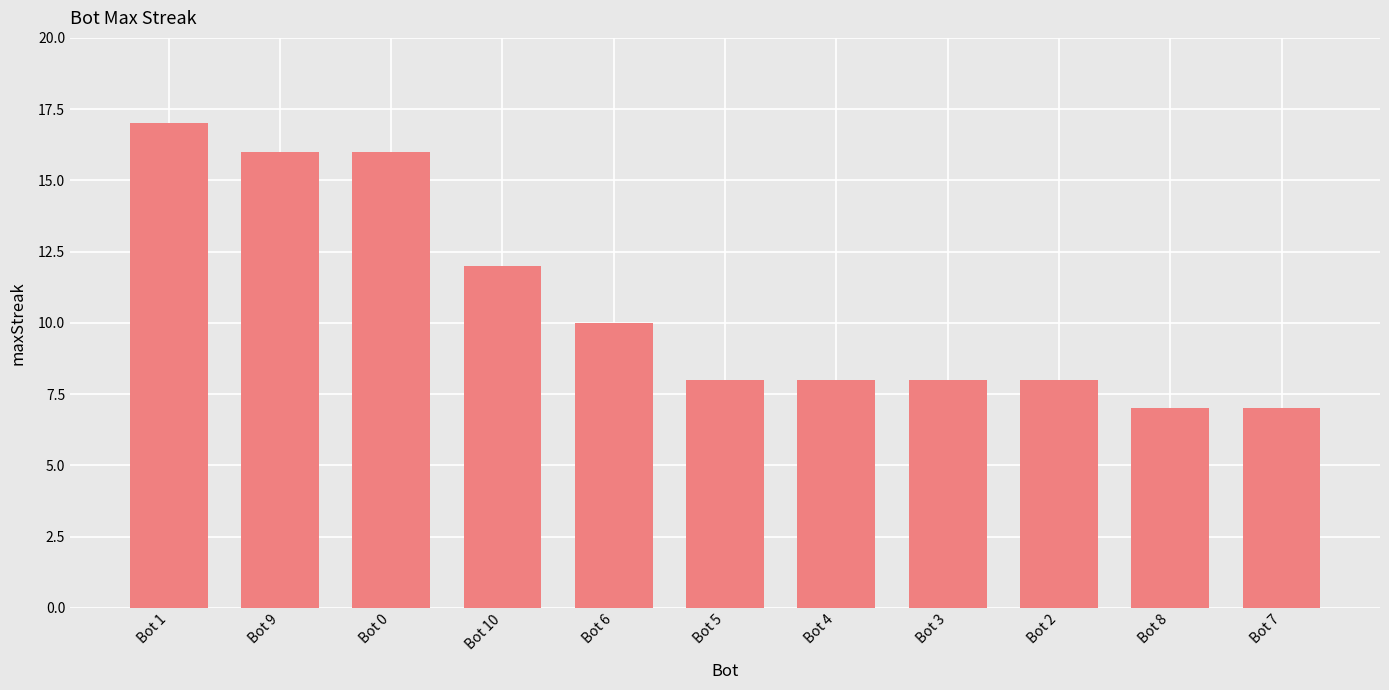

How many distinct data groups are displayed?

1